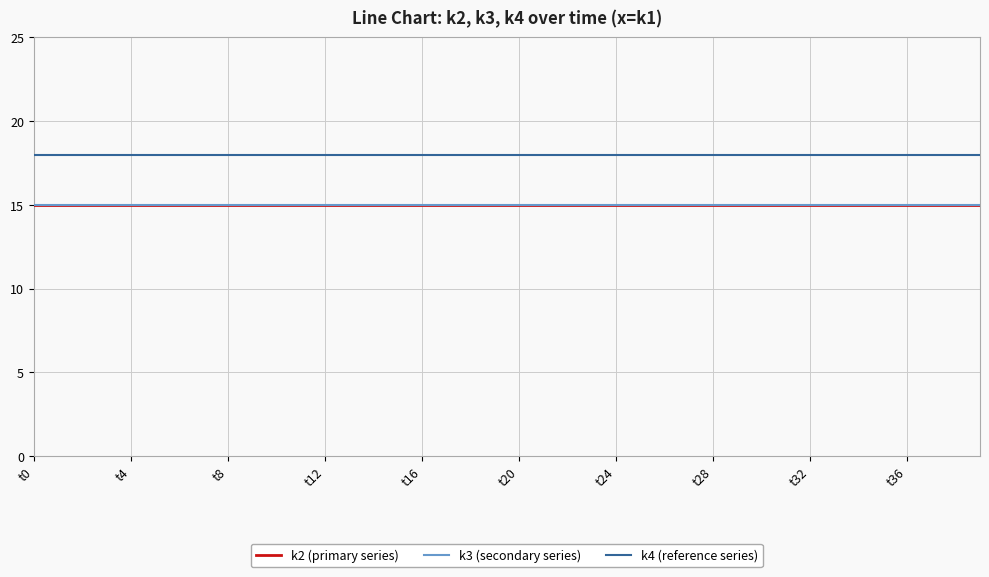

Is this an area chart (filled region under the line)?

No